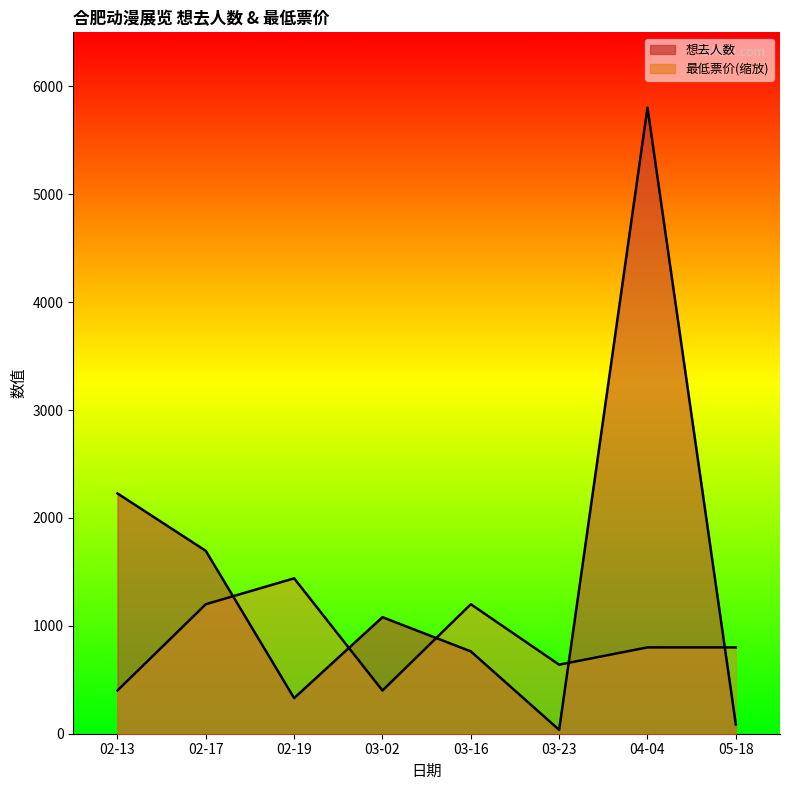

In 想去人数, how many points are higher than both neighbors (excluding endpoints)?

2